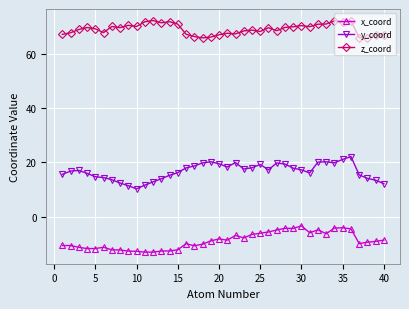

What is the value of the y_coord point at the 2nd from the left?

16.8